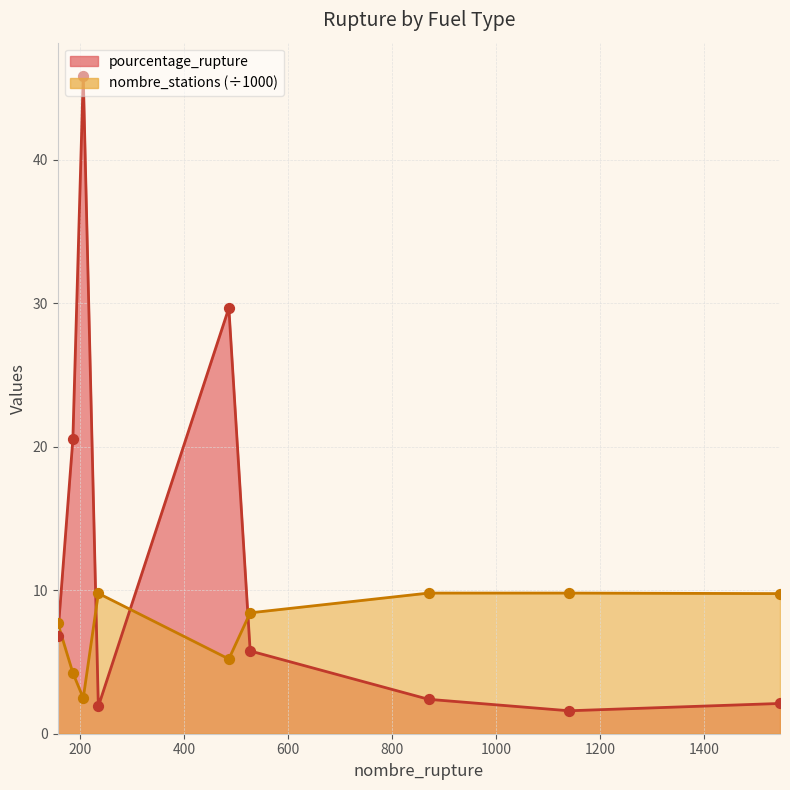

At which category is the sum across all series the highest?

206